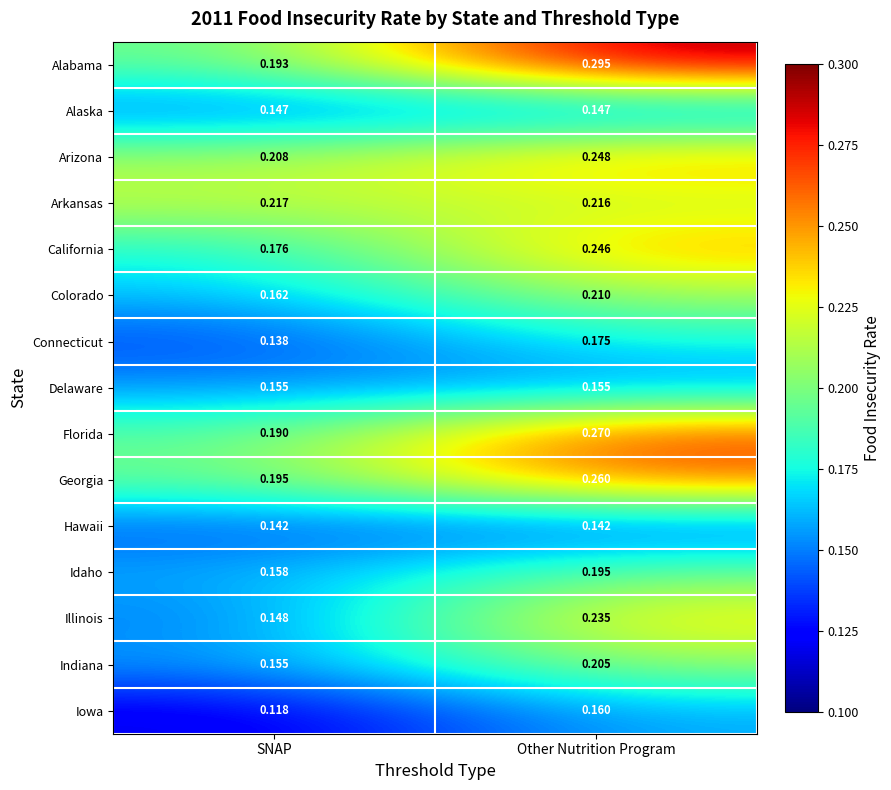

Rank the series at Other Nutrition Program from lowest to highest value.

Hawaii, Alaska, Delaware, Iowa, Connecticut, Idaho, Indiana, Colorado, Arkansas, Illinois, California, Arizona, Georgia, Florida, Alabama